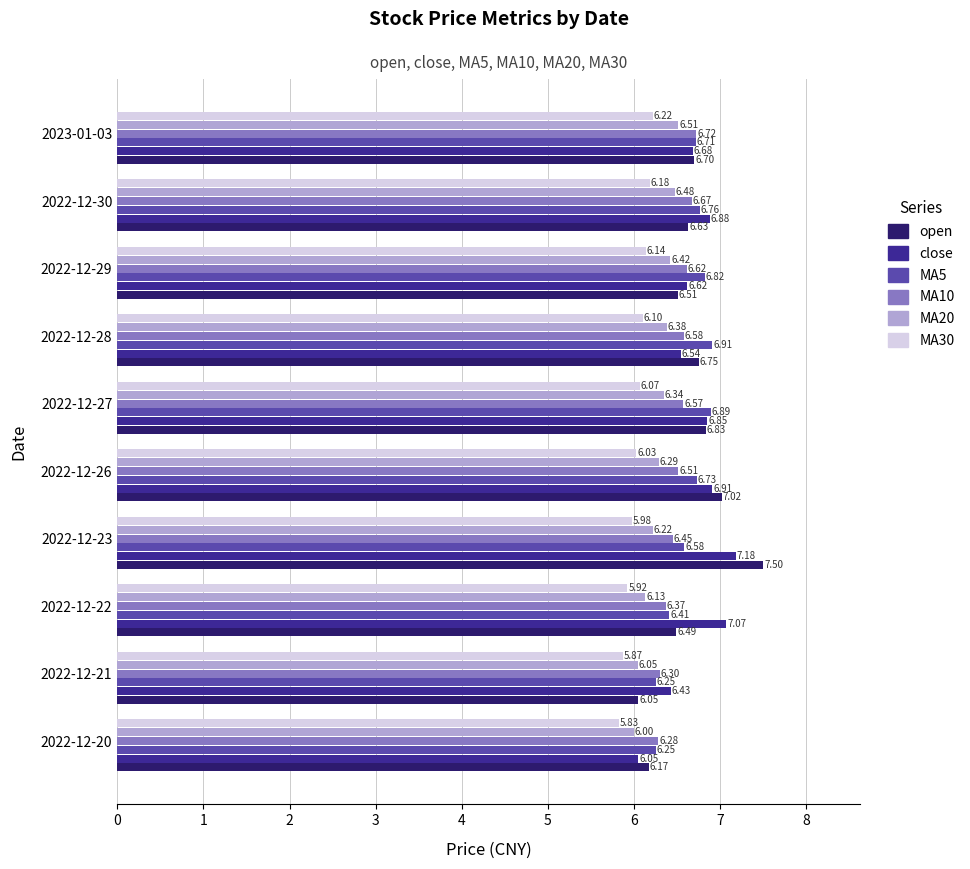

What is the total value across all series at 2023-01-03?

39.5